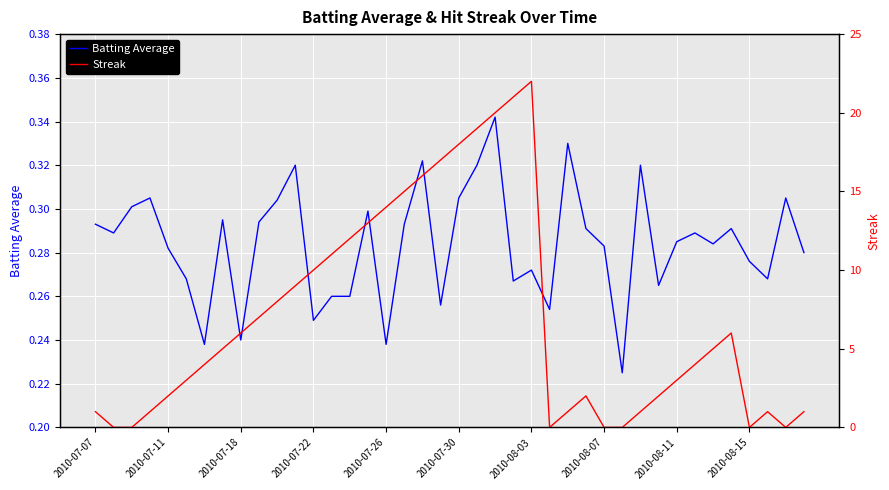

What are all the series names shown in the legend?

Batting Average, Streak